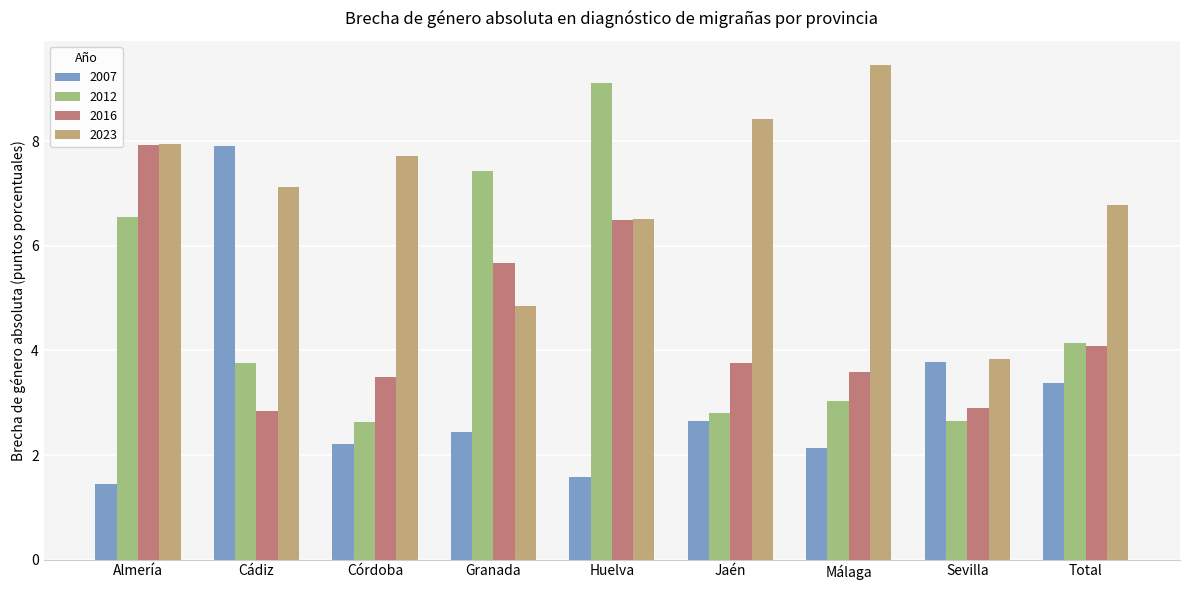

Rank the categories by 2023 value from lowest to highest.

Sevilla, Granada, Huelva, Total, Cádiz, Córdoba, Almería, Jaén, Málaga